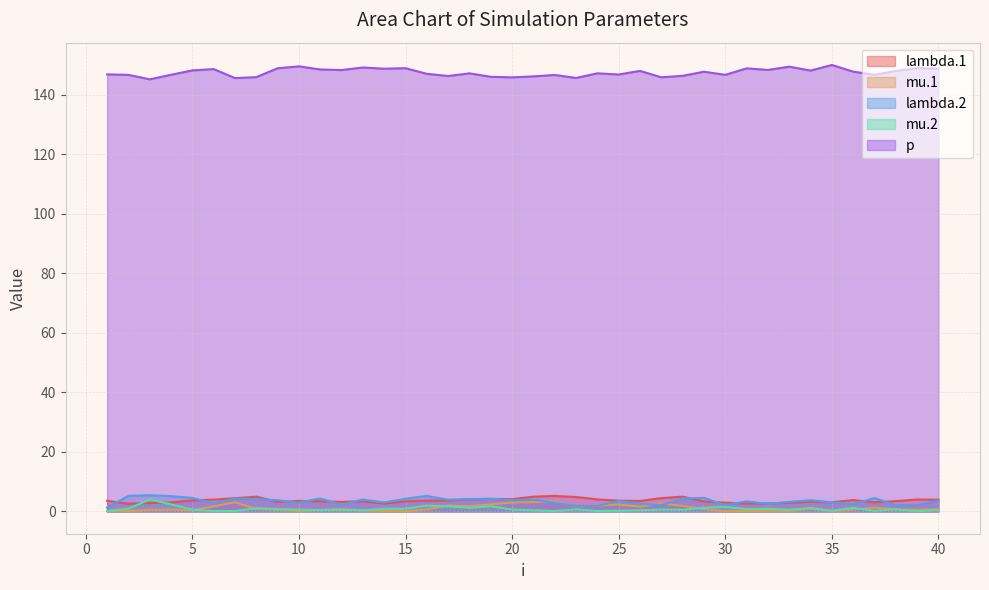

What is the total value across all series at 38?

155.0